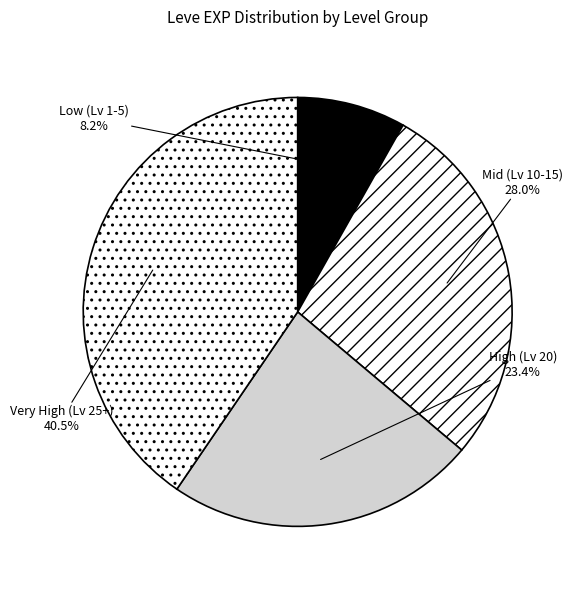

Is there any slice that represents more than half of the pie?

No